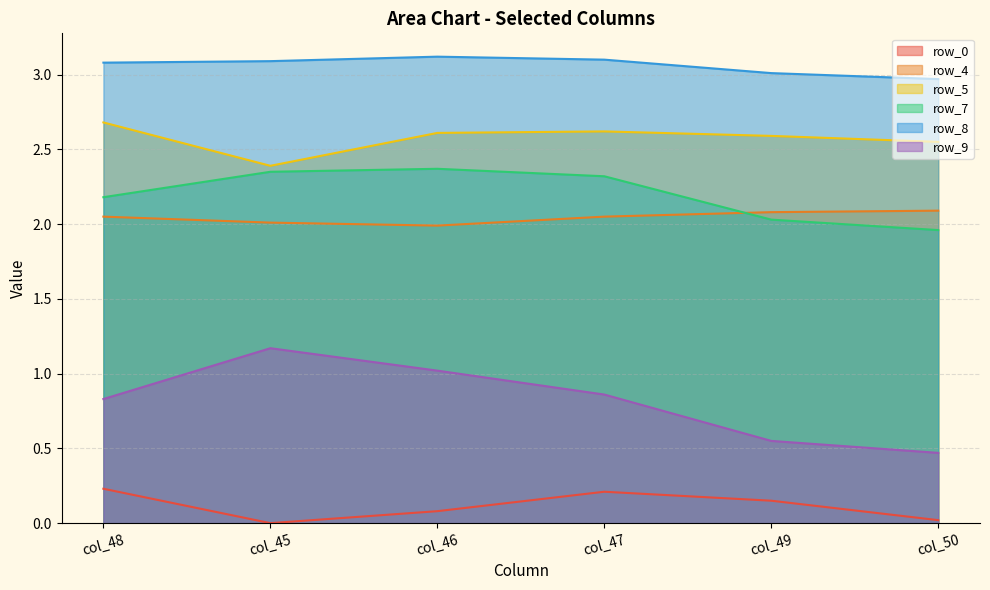

Reading left to right, transcribe all the data shown in this chart.

row_0: col_48=0.2	col_45=0.0	col_46=0.1	col_47=0.2	col_49=0.1	col_50=0.0
row_4: col_48=2.0	col_45=2.0	col_46=2.0	col_47=2.0	col_49=2.1	col_50=2.1
row_5: col_48=2.7	col_45=2.4	col_46=2.6	col_47=2.6	col_49=2.6	col_50=2.5
row_7: col_48=2.2	col_45=2.4	col_46=2.4	col_47=2.3	col_49=2.0	col_50=2.0
row_8: col_48=3.1	col_45=3.1	col_46=3.1	col_47=3.1	col_49=3.0	col_50=3.0
row_9: col_48=0.8	col_45=1.2	col_46=1.0	col_47=0.9	col_49=0.6	col_50=0.5